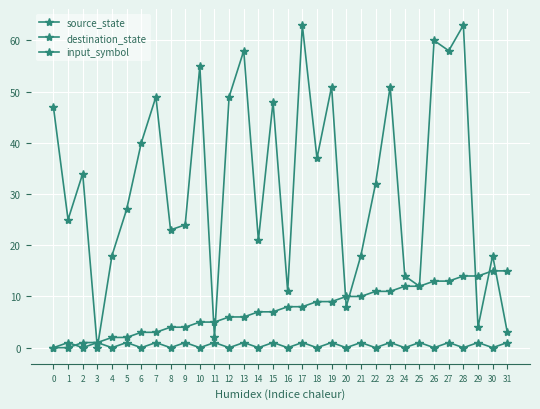

How many intersections are there between source_state and input_symbol?

1